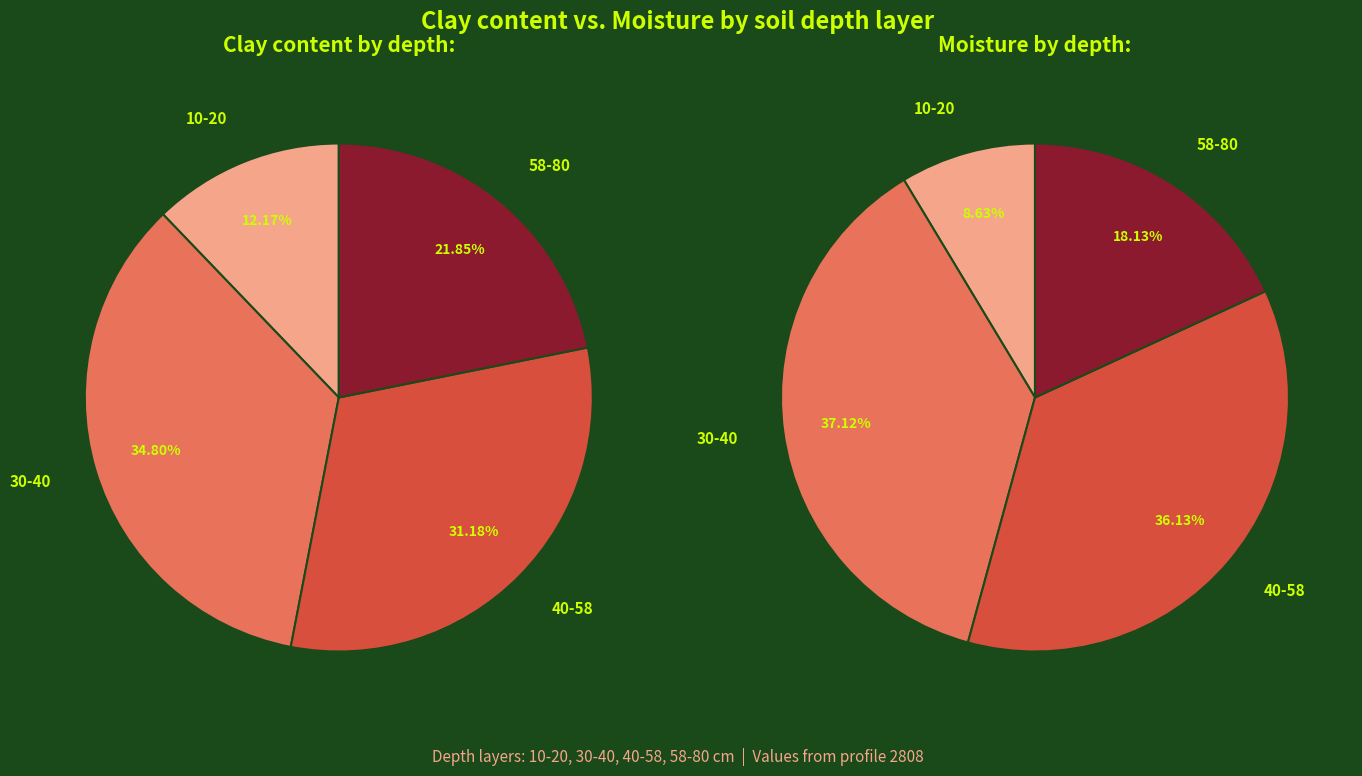

Does any single category account for the majority?

No